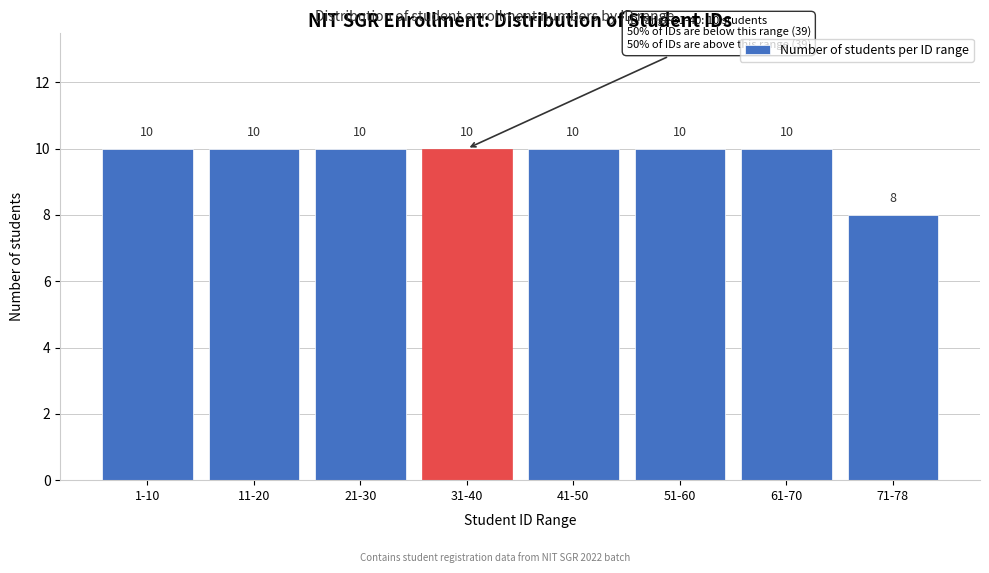

Reading left to right, list all the values displayed in this chart.

10	10	10	10	10	10	10	8